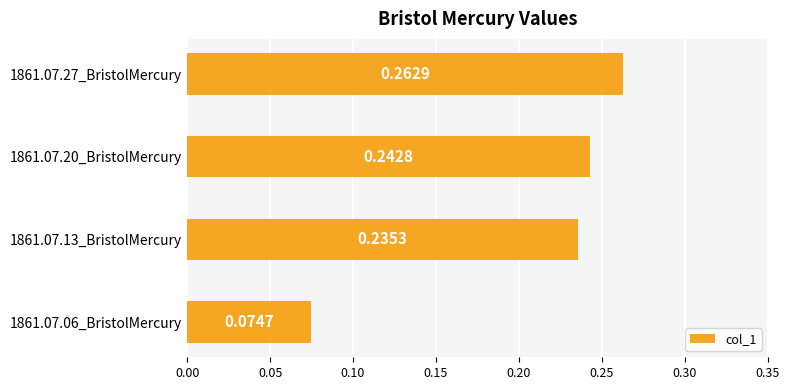

List the labels in order of value, smallest first.

1861.07.06_BristolMercury, 1861.07.13_BristolMercury, 1861.07.20_BristolMercury, 1861.07.27_BristolMercury